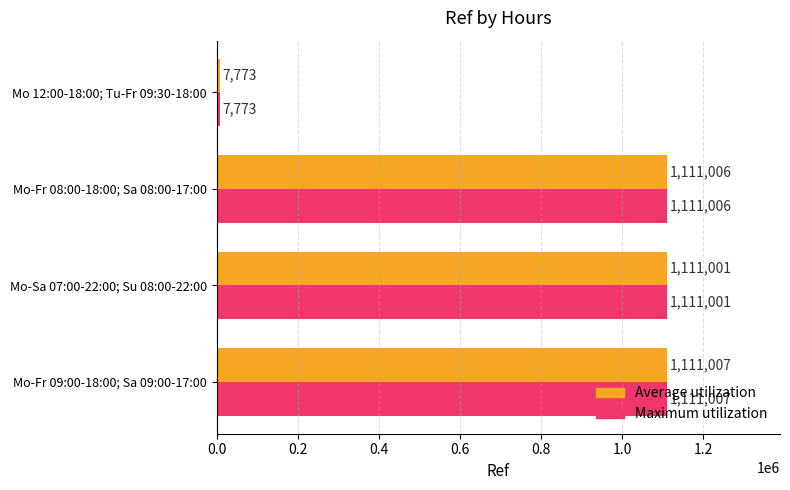

True or false: Average utilization has a value of 1494783 at Mo-Fr 08:00-18:00; Sa 08:00-17:00.

False